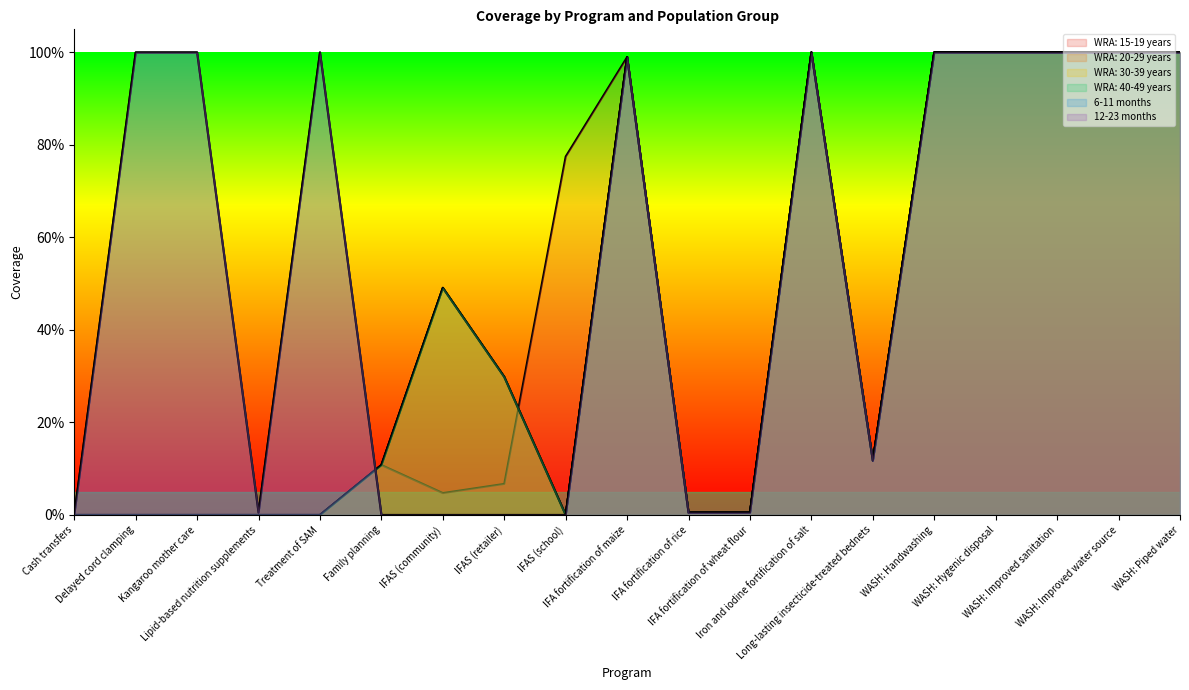

Where is WRA: 15-19 years nearest to the value 0?

Cash transfers